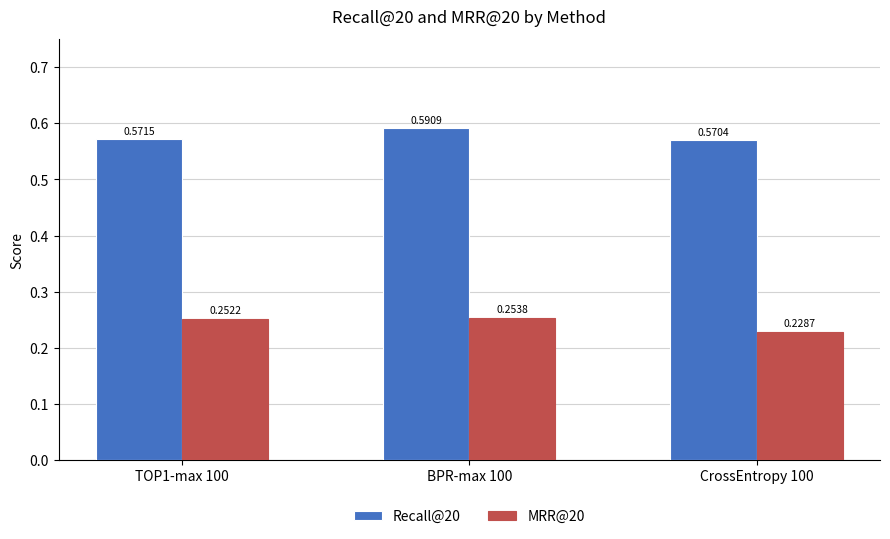

Rank the series by their maximum value, from highest to lowest.

Recall@20, MRR@20